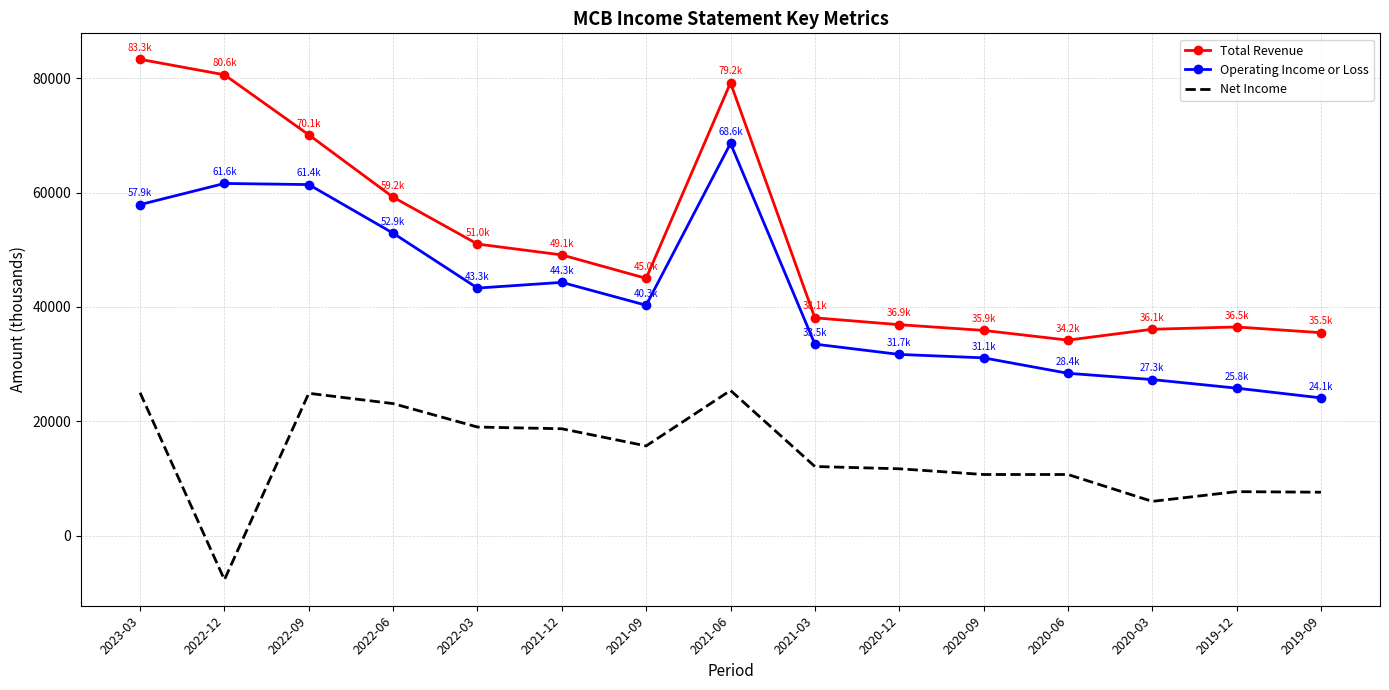

Which series has the widest spread of values?

Total Revenue